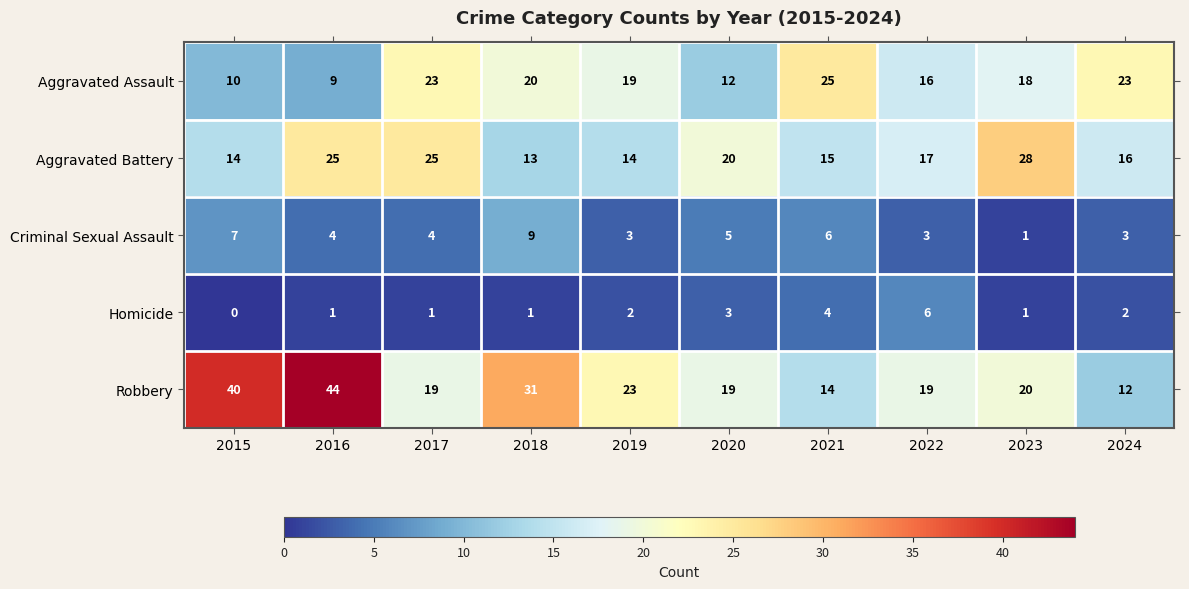

What value does the Criminal Sexual Assault series have at 2016?

4